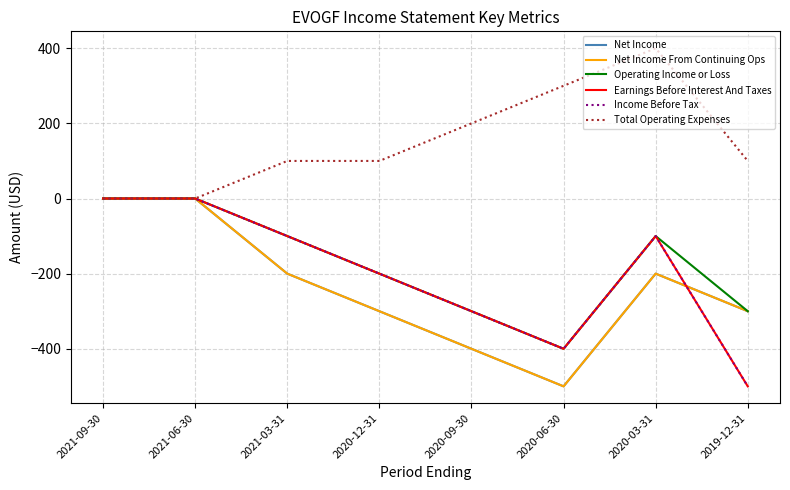

What is the average value of the Net Income From Continuing Ops series?

-238